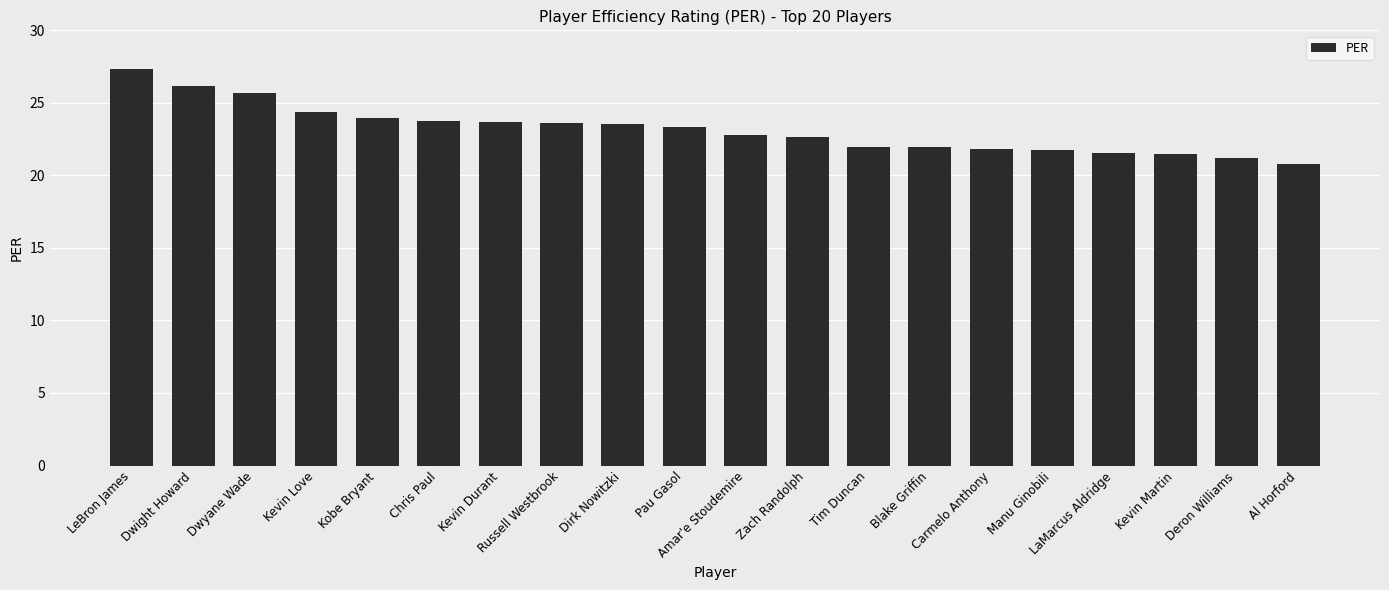

What is the maximum value shown in the chart?

27.3